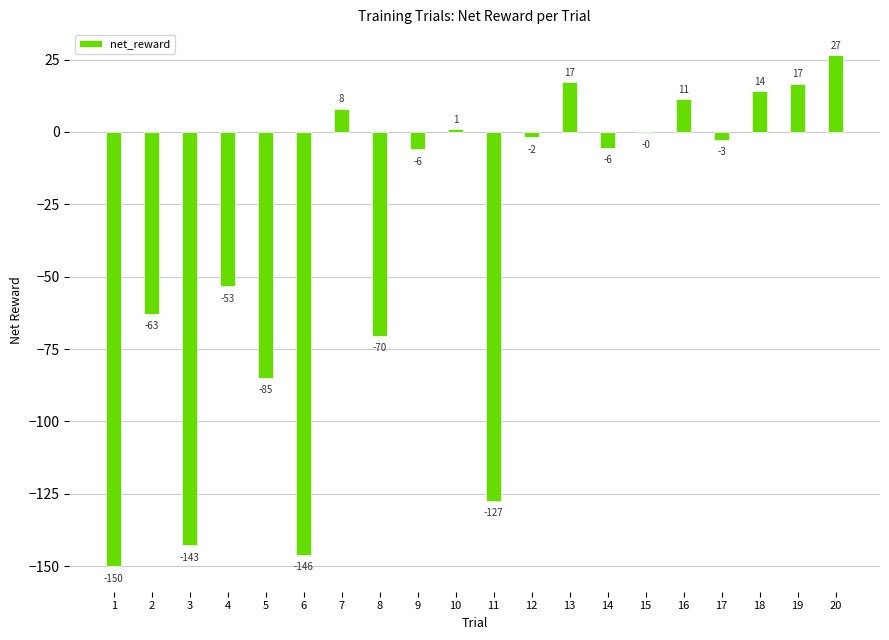

List the labels in order of value, smallest first.

1, 6, 3, 11, 5, 8, 2, 4, 9, 14, 17, 12, 15, 10, 7, 16, 18, 19, 13, 20